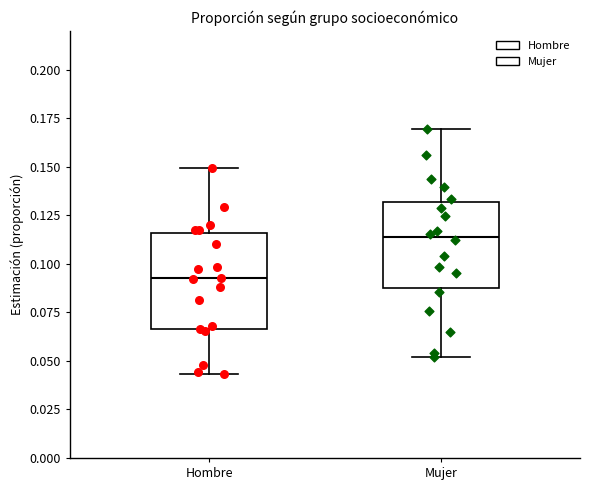

Reading left to right, transcribe this box plot: for each box, give where its median line is, the range the box spans, and where its two whiskers end, as read against the y-axis. The values are not printed on the chart, so give them approximately, as read against the axis.

Hombre: median 0.095, box 0.065 to 0.115, whiskers 0.045 to 0.150
Mujer: median 0.115, box 0.090 to 0.130, whiskers 0.050 to 0.170